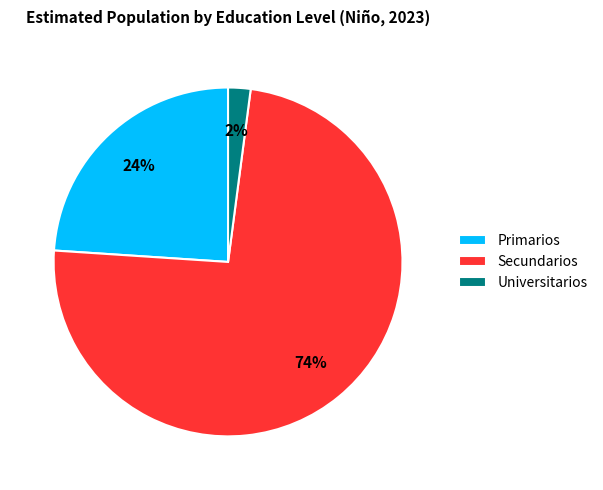

The Primarios slice represents 24% of the pie. True or false?

True